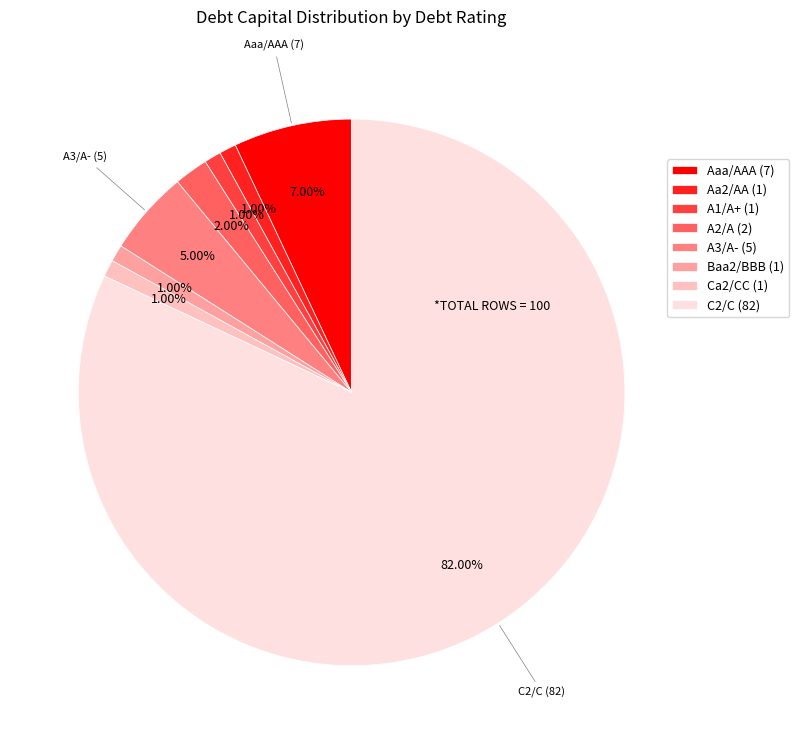

What percentage is NOT represented by A3/A-?

95.0%